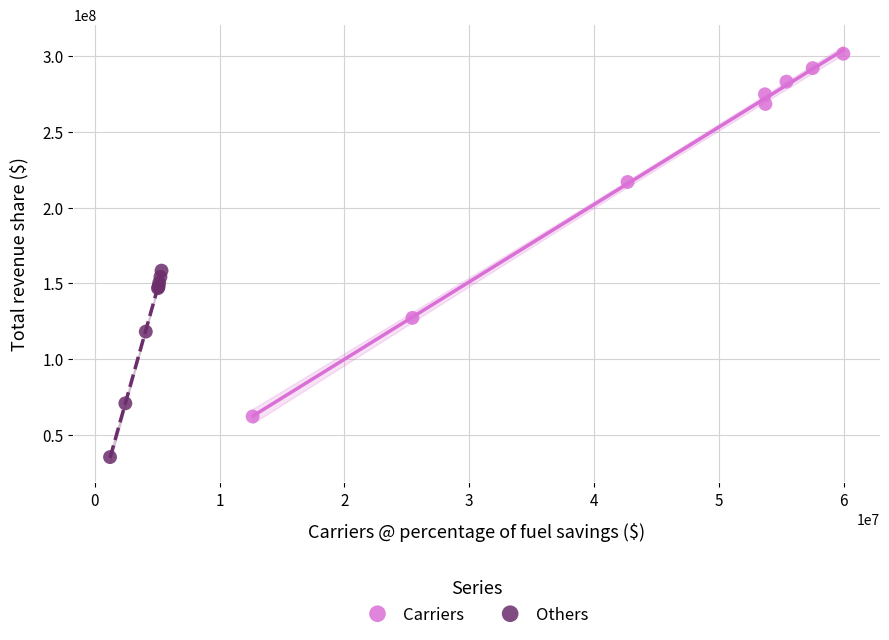

Which series reaches the minimum Y coordinate?

Others